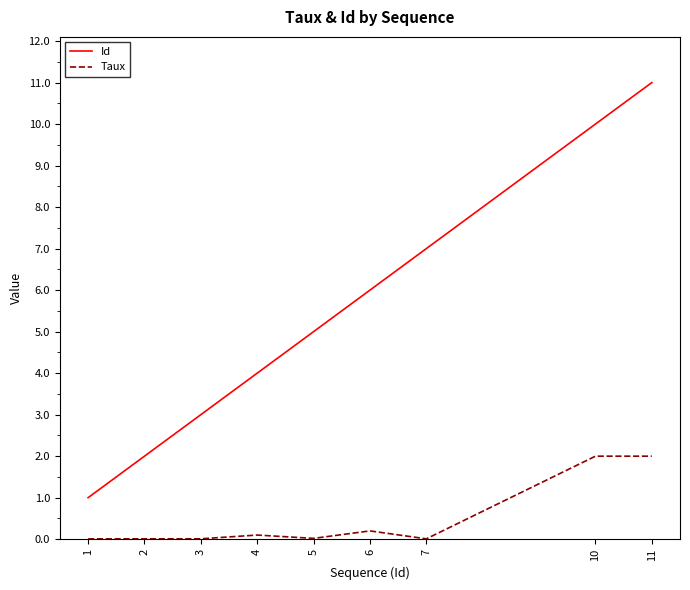

Is the value of Taux at 7 greater than the value of Id at 5?

No